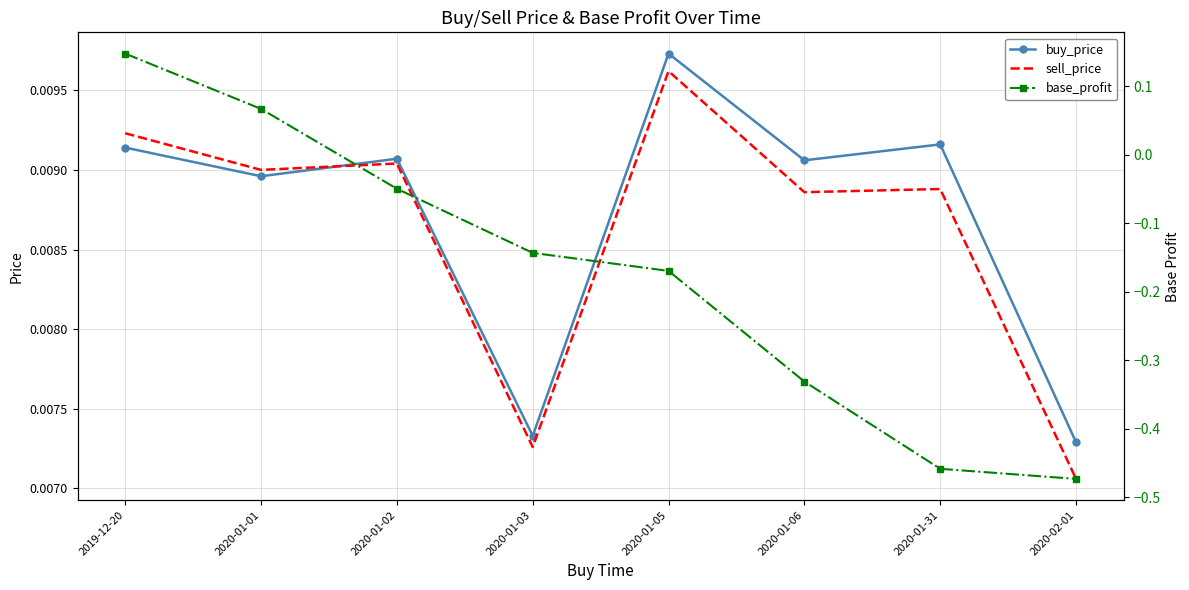

At which category is the sum across all series the highest?

2019-12-20